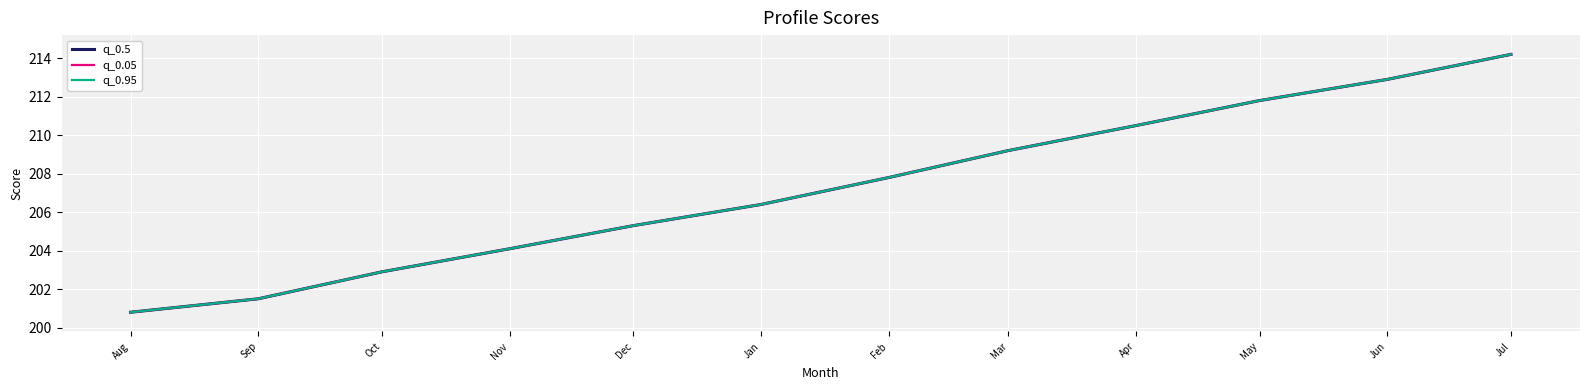

How many data points in q_0.95 are less than 207?

6